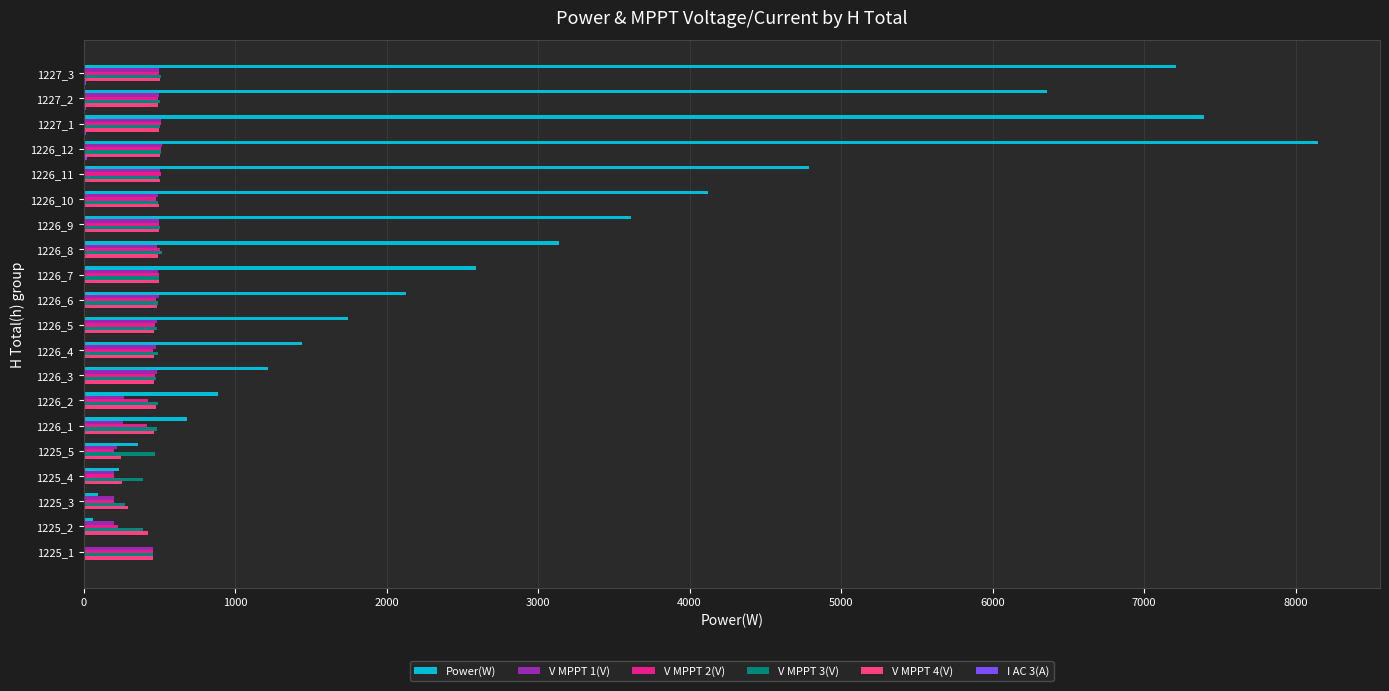

The value of V MPPT 4(V) at 1226_5 is 466.6. True or false?

True